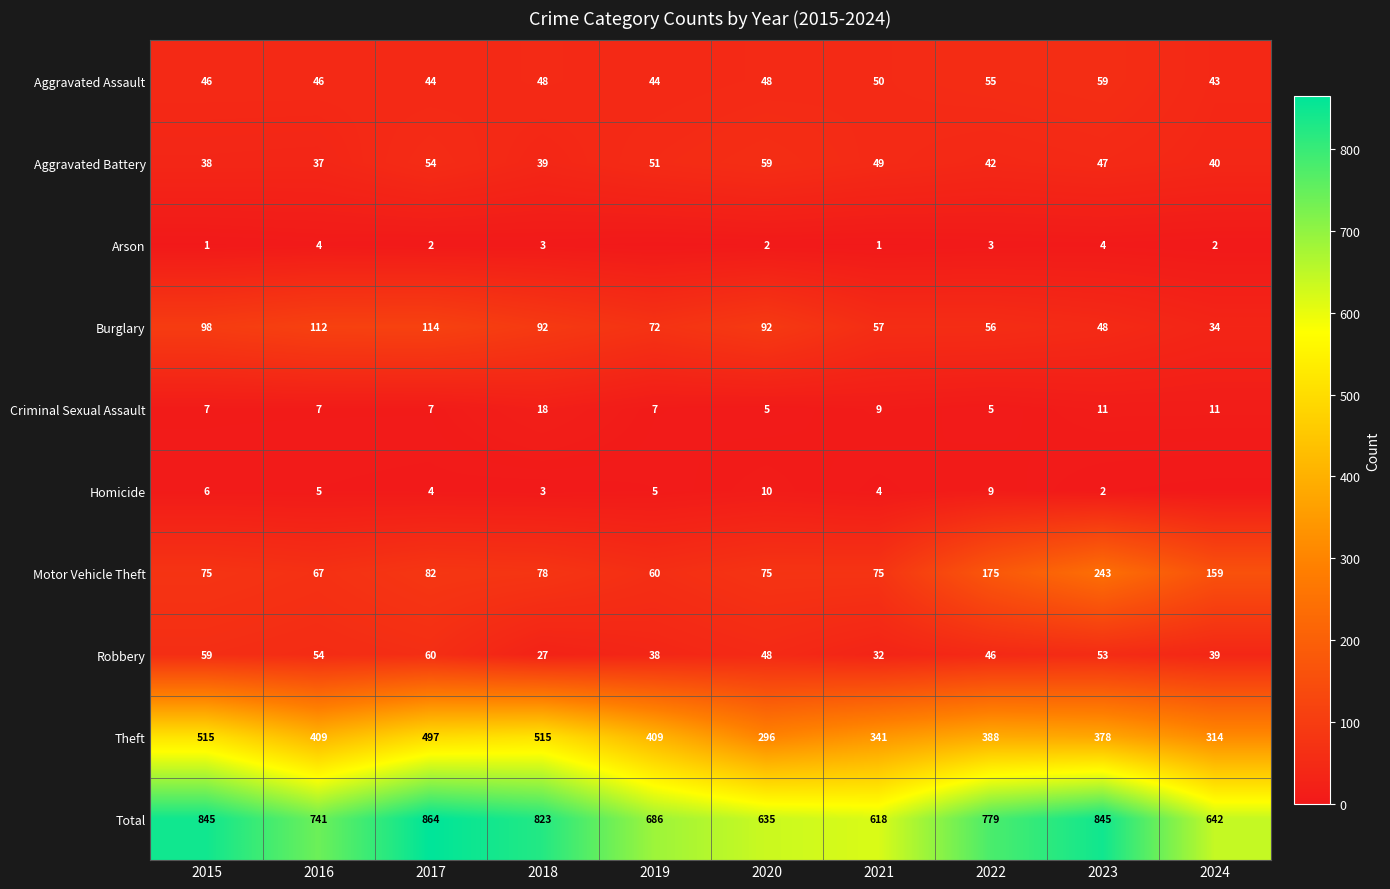

What is the difference between the second highest and second lowest values in the Aggravated Battery series?

16